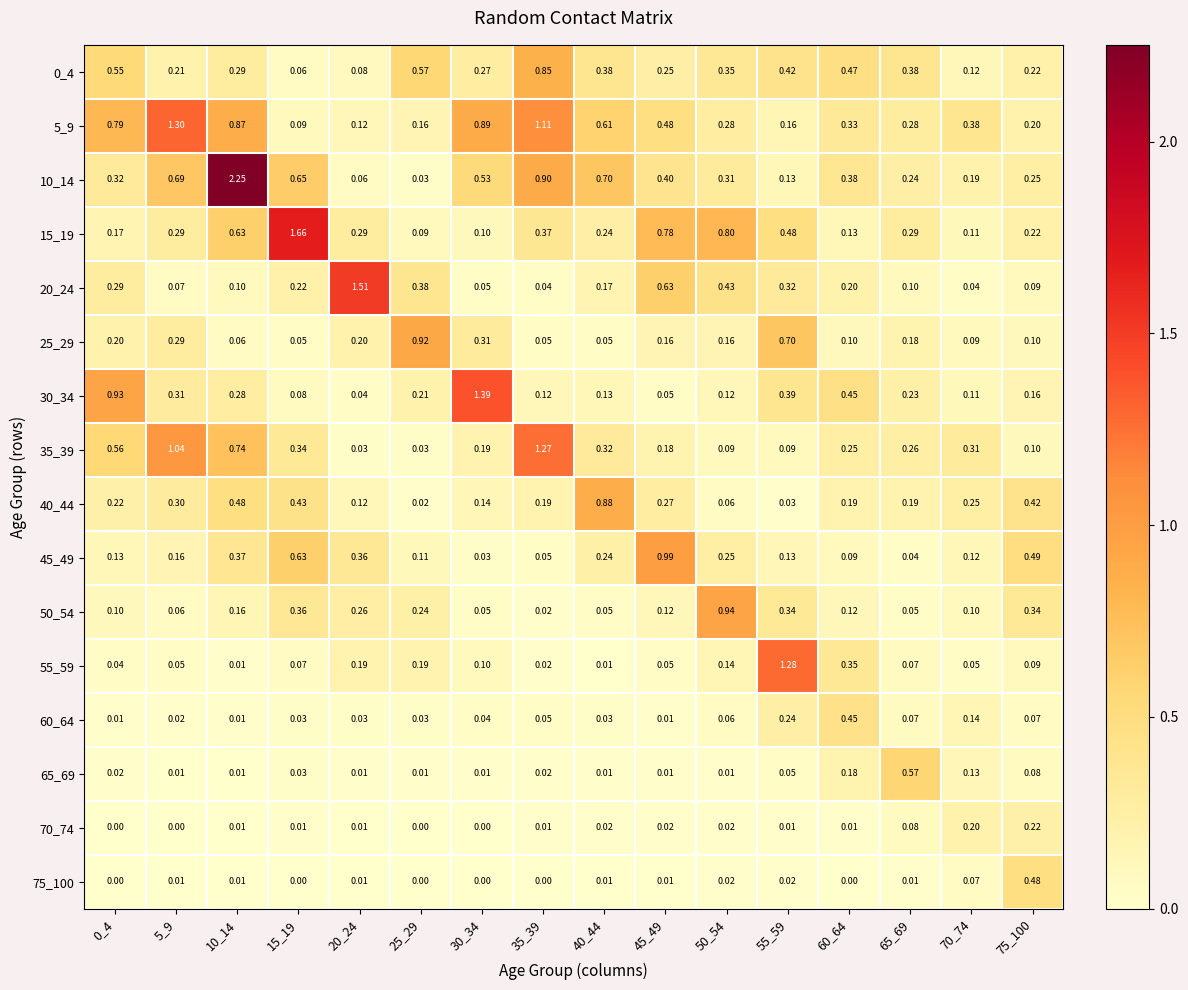

What is the spread (max minus min) of values at 55_59?

1.3